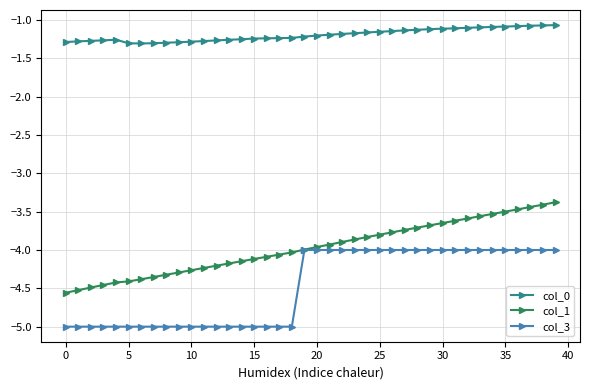

What is the value of the col_3 point at the 32nd from the left?

-4.0